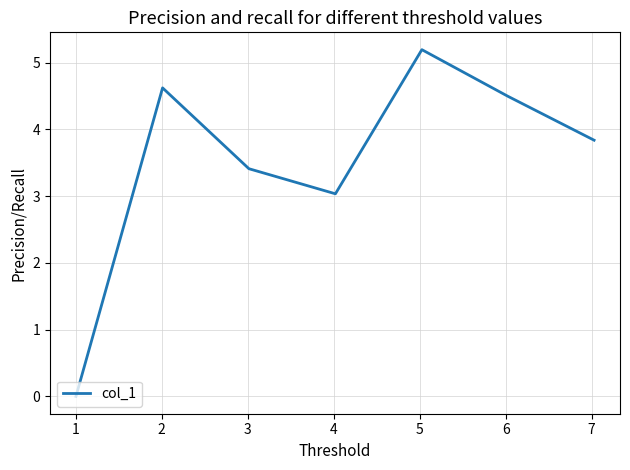

What is the sum of all values?

24.6